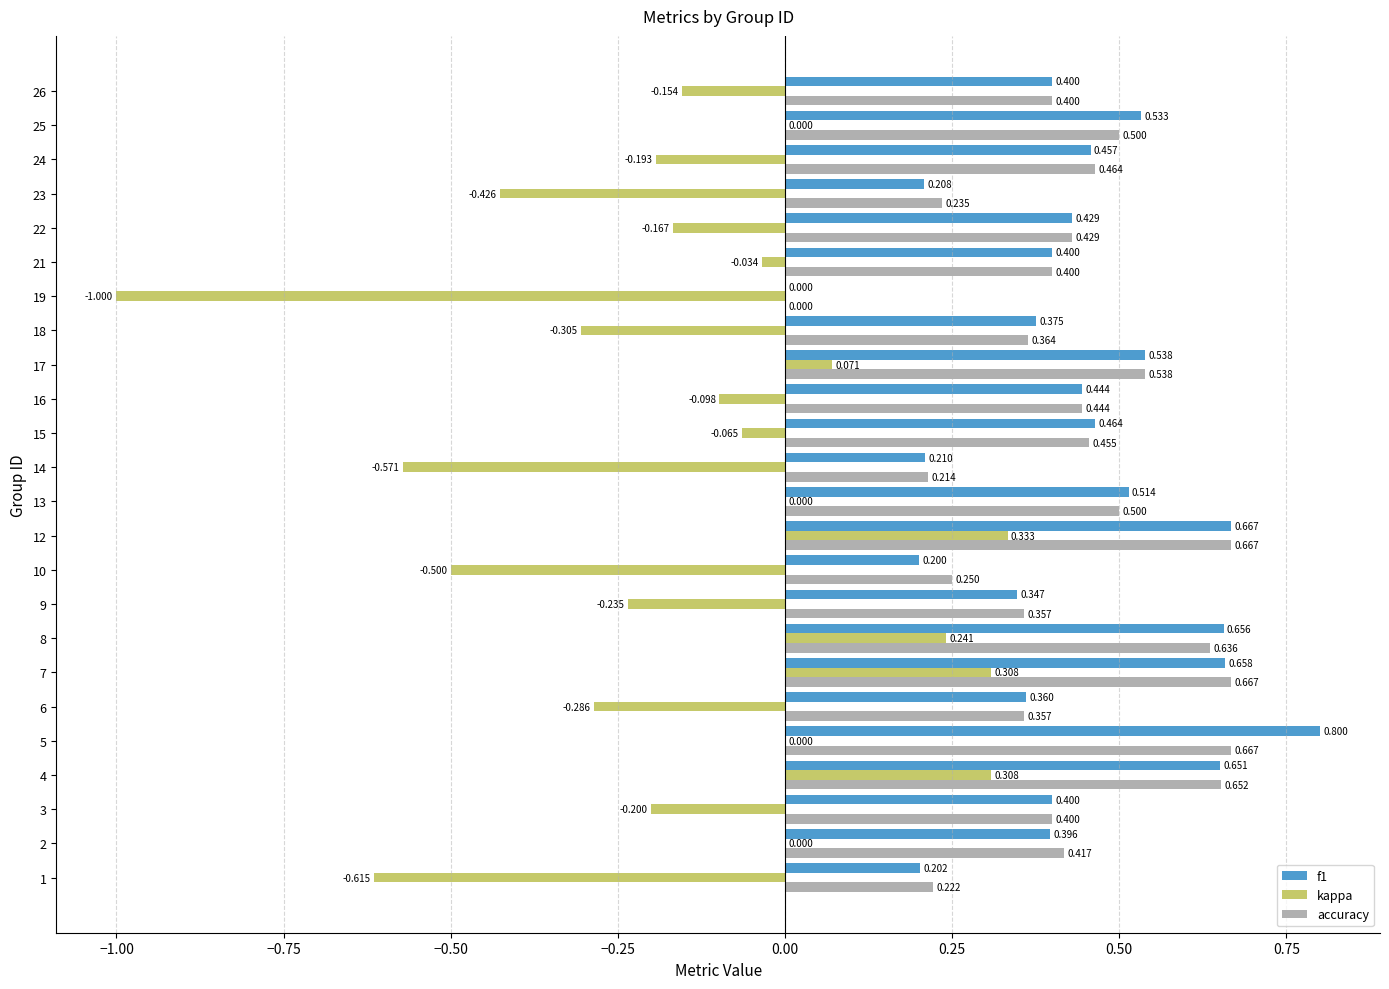

Between 7 and 26, which series saw the biggest shift?

kappa